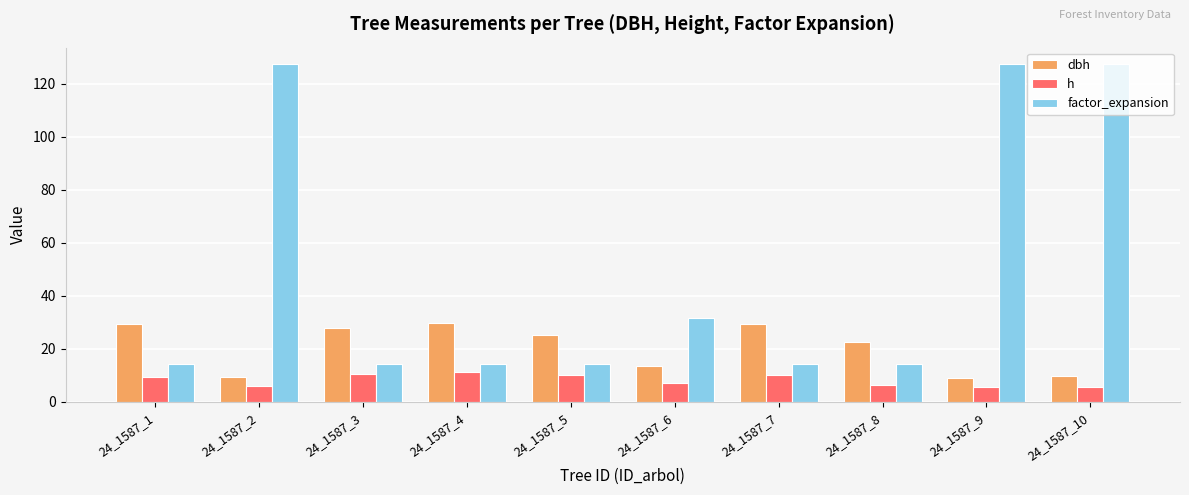

What is the minimum value for dbh?

9.2